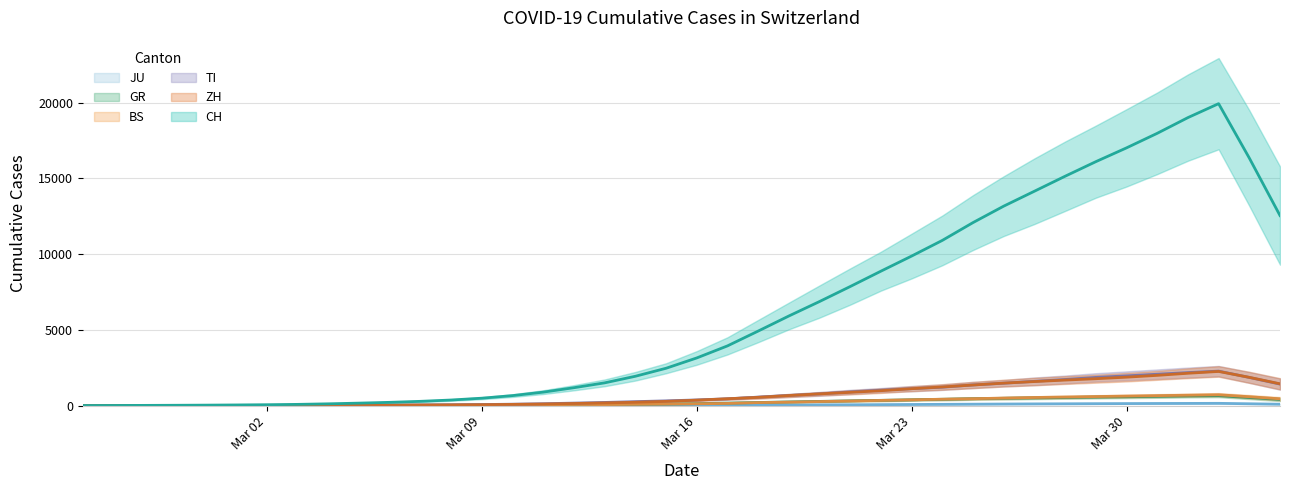

What are all the series names shown in the legend?

CH, ZH, TI, GR, BS, JU